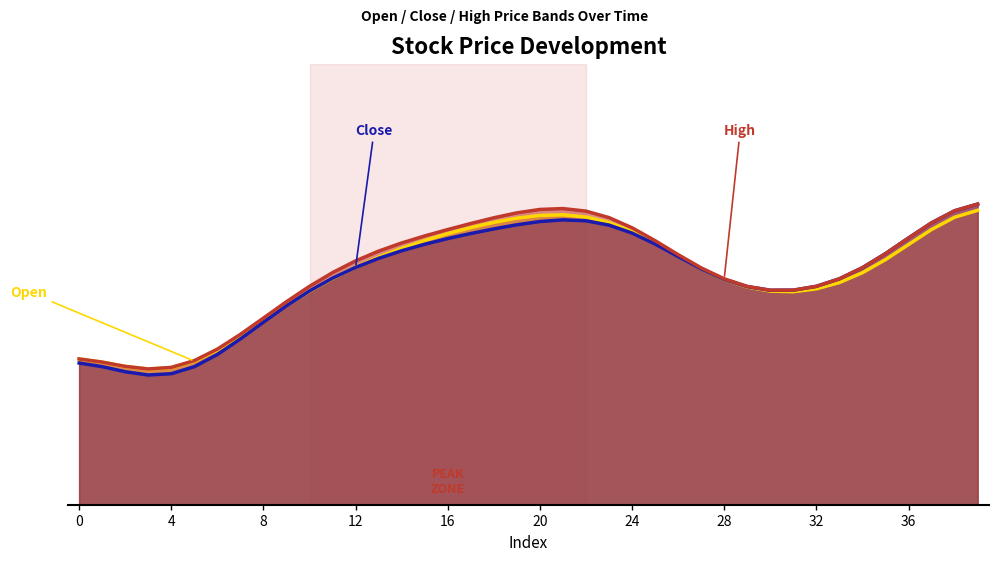

Is the value of close at 8 greater than the value of open at 32?

No